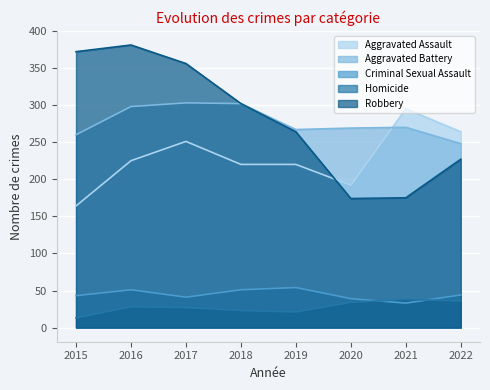

Count the number of categories in the chart.

8